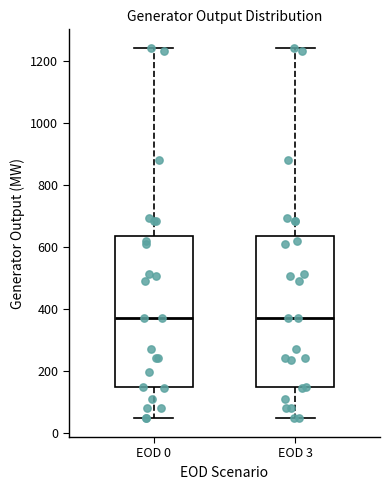

Reading left to right, read every box against the y-axis: the position of its median line, the range the box covers, and the ends of its whiskers. The values are not printed on the chart, so give them approximately, as read against the axis.

EOD 0: median 380, box 140 to 640, whiskers 40 to 1240
EOD 3: median 380, box 140 to 640, whiskers 40 to 1240